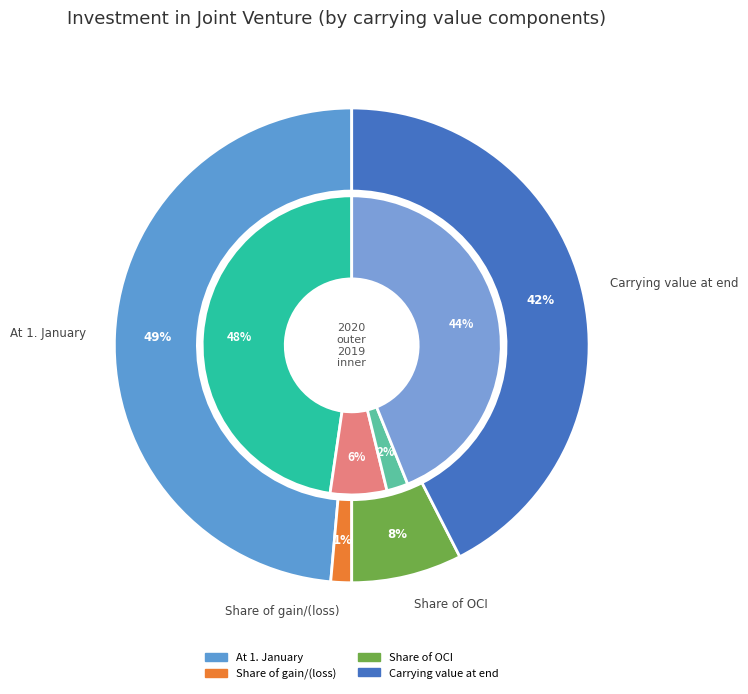

Count the number of slices in the pie.

4